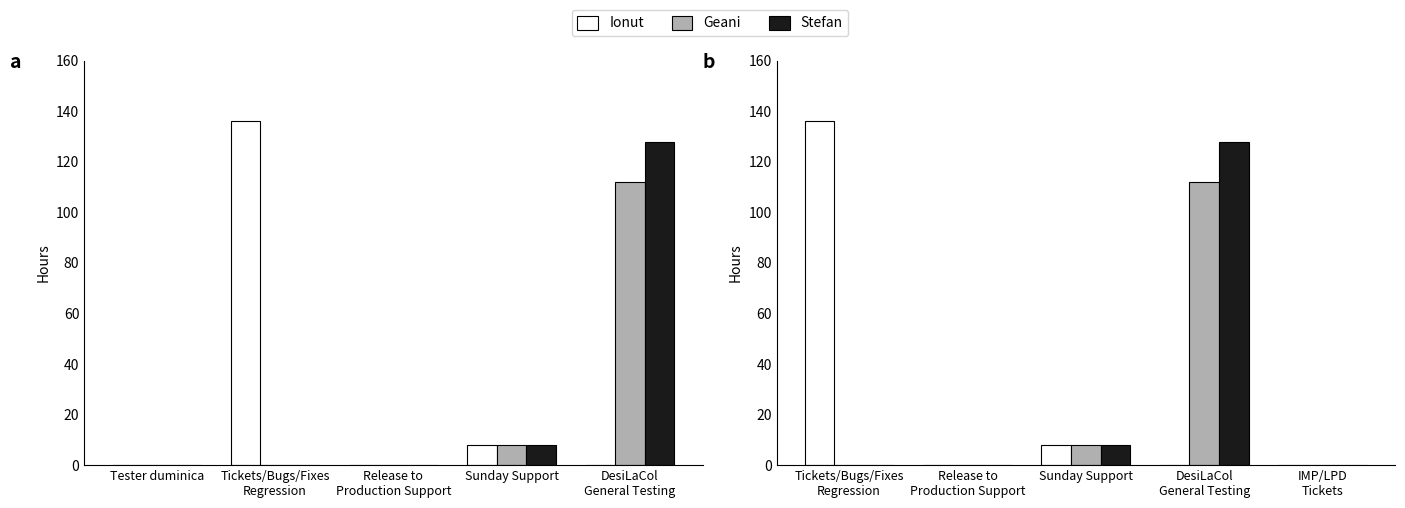

Reading left to right, list all the values displayed in this chart.

Ionut: 136	0	8	0	0
Geani: 0	0	8	112	0
Stefan: 0	0	8	128	0